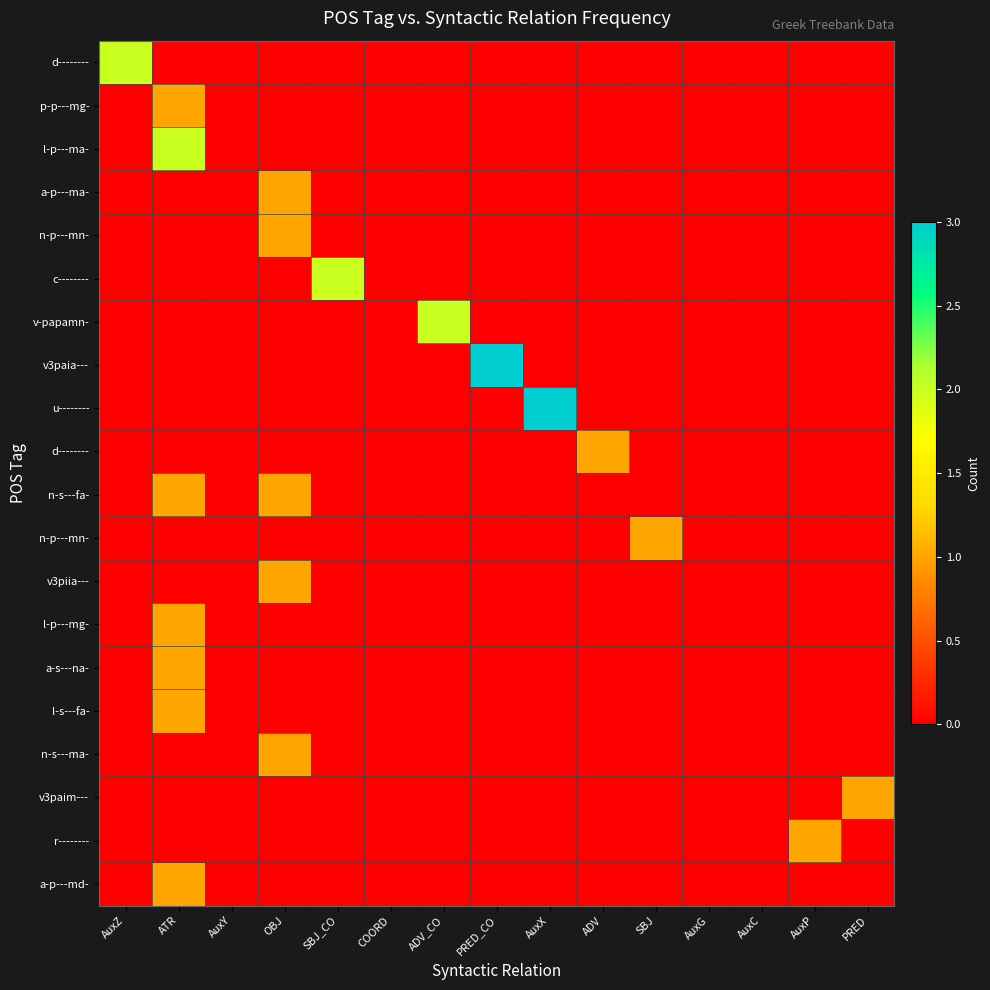

Which has a higher value, AuxX or OBJ?

AuxX